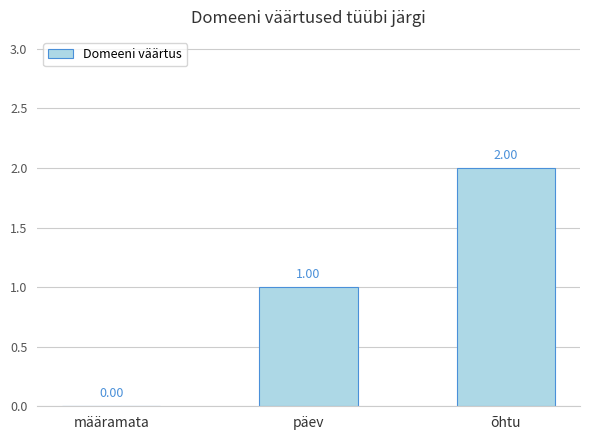

True or false: the data shows 1 at määramata.

False